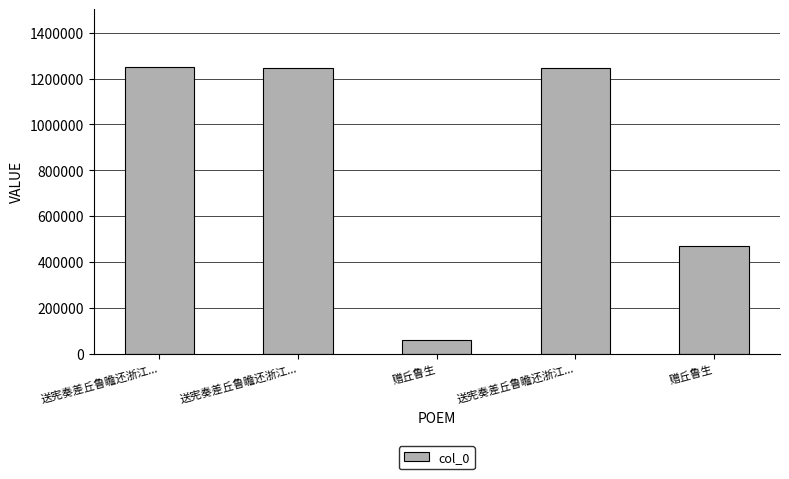

Which has a higher value, 送宪奏差丘鲁瞻还浙江... or 赠丘鲁生?

送宪奏差丘鲁瞻还浙江...